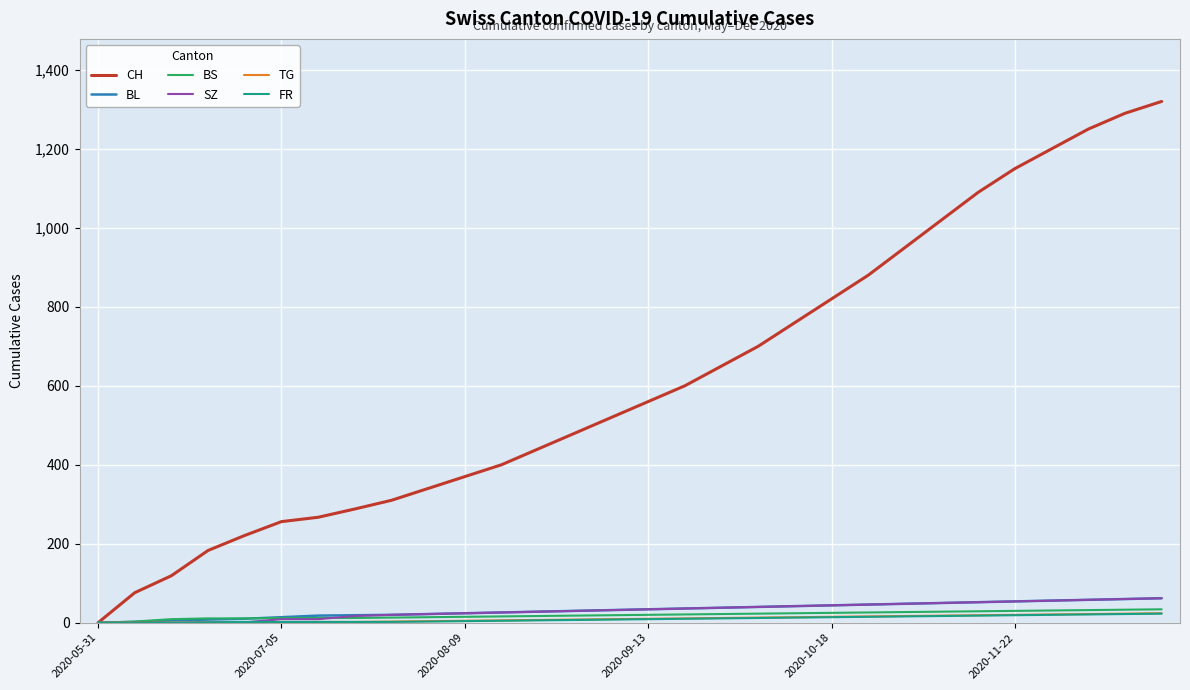

Which series has the largest range (max minus min)?

CH